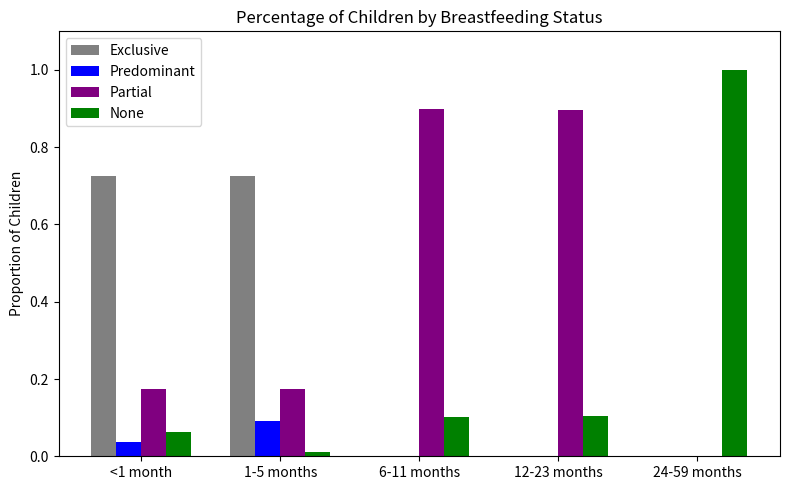

Is it true that Partial equals 0.9 at 6-11 months?

True